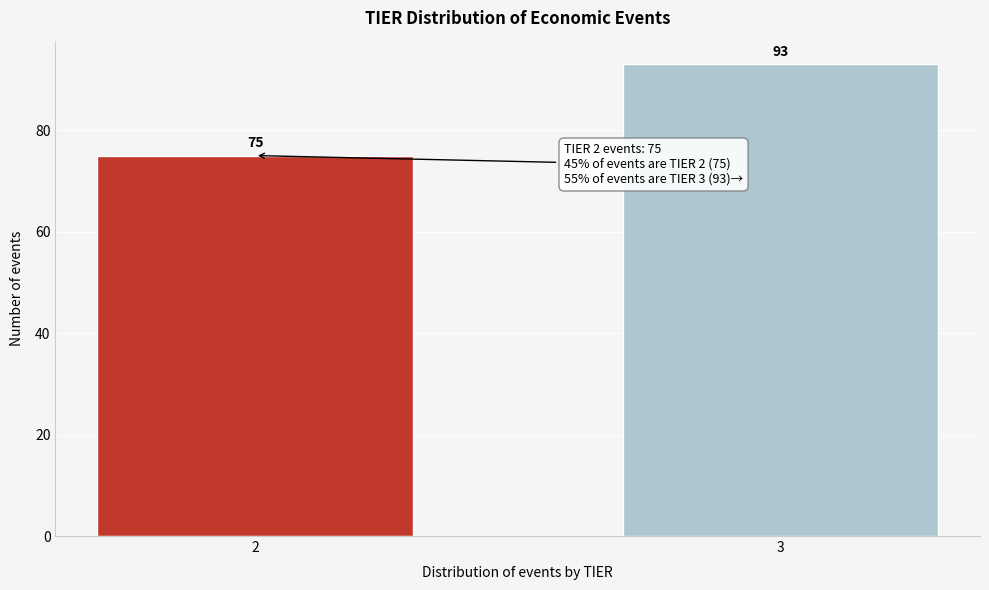

Reading left to right, transcribe all the data shown in this chart.

2=75	3=93